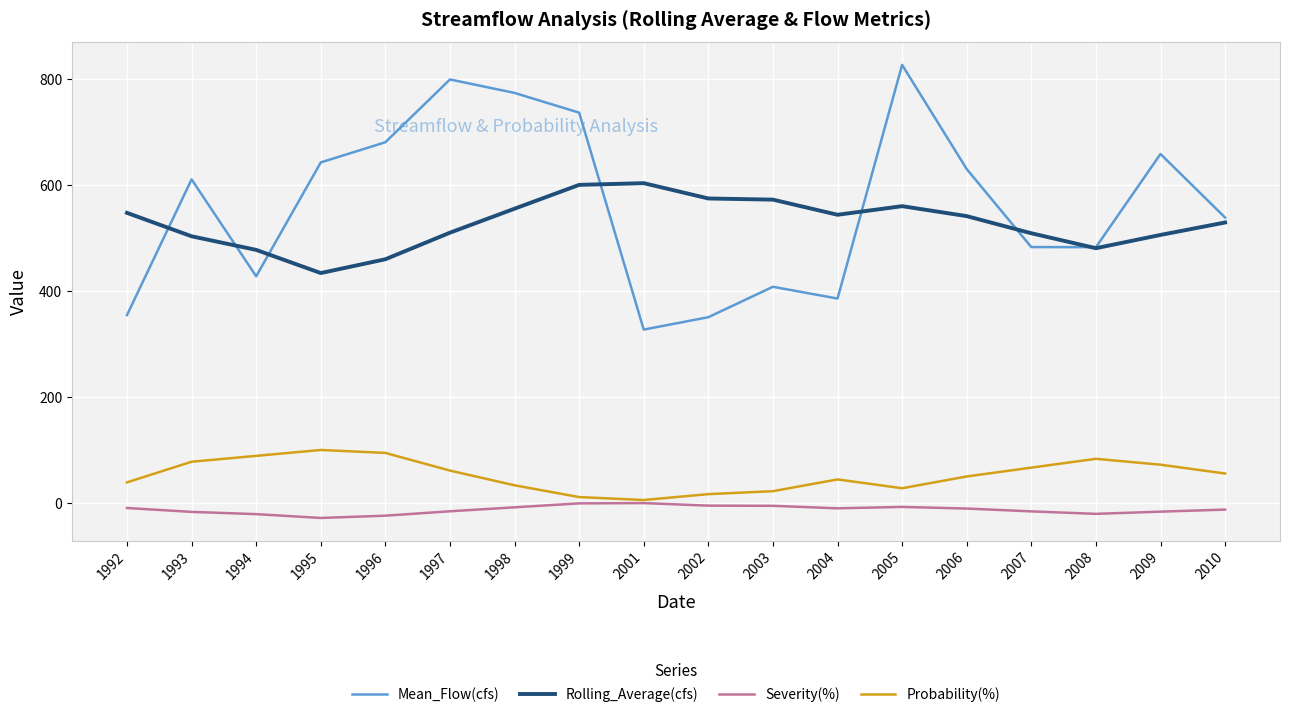

Which category has the highest value in the Mean_Flow(cfs) series?

2005